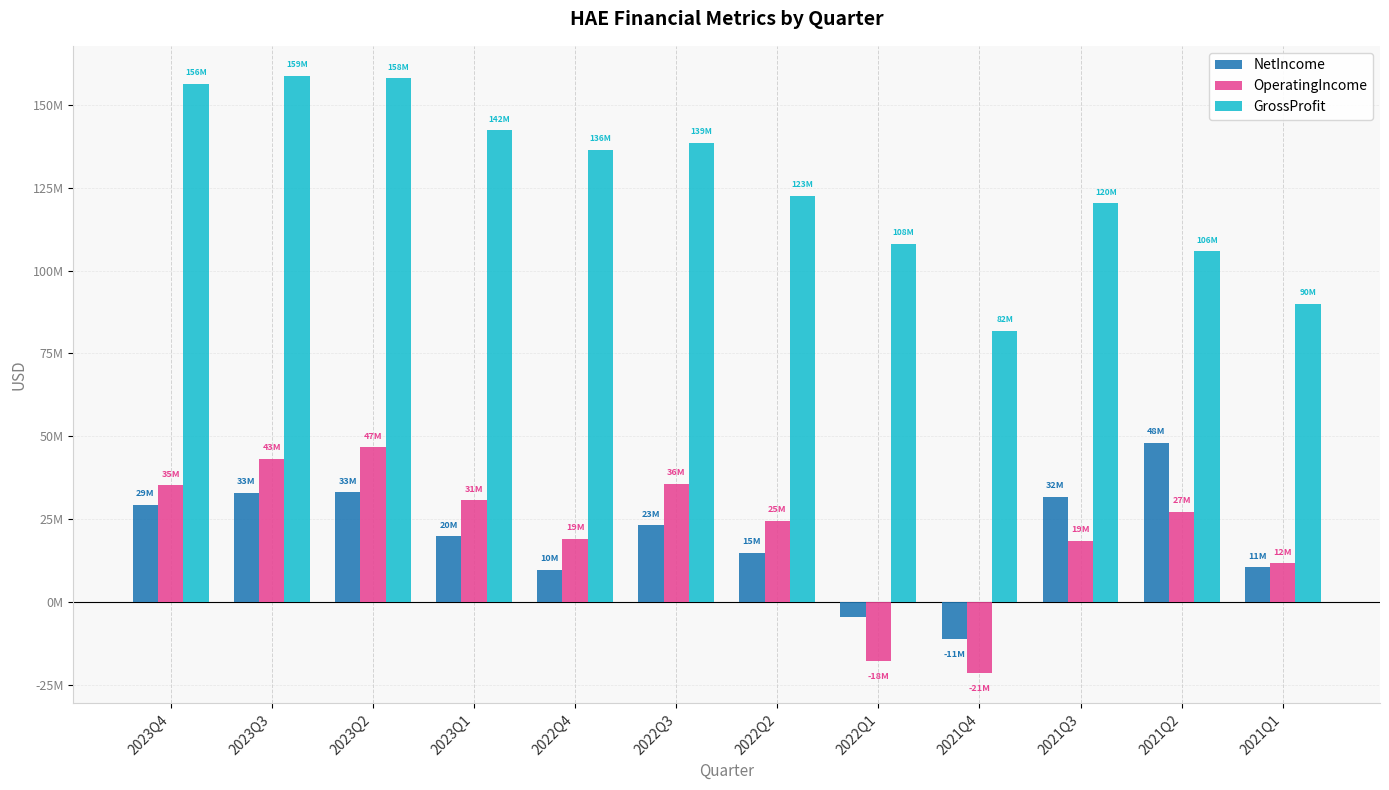

What is the value of the OperatingIncome bar at the 3rd from the left?

46732000